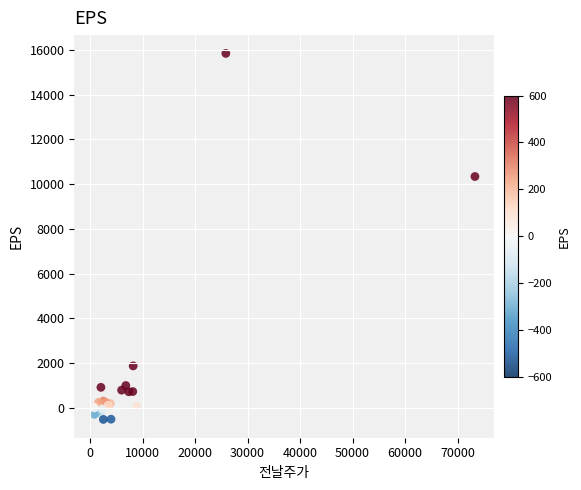

What Y value in the scatter plot is closest to 7662?

10339.0